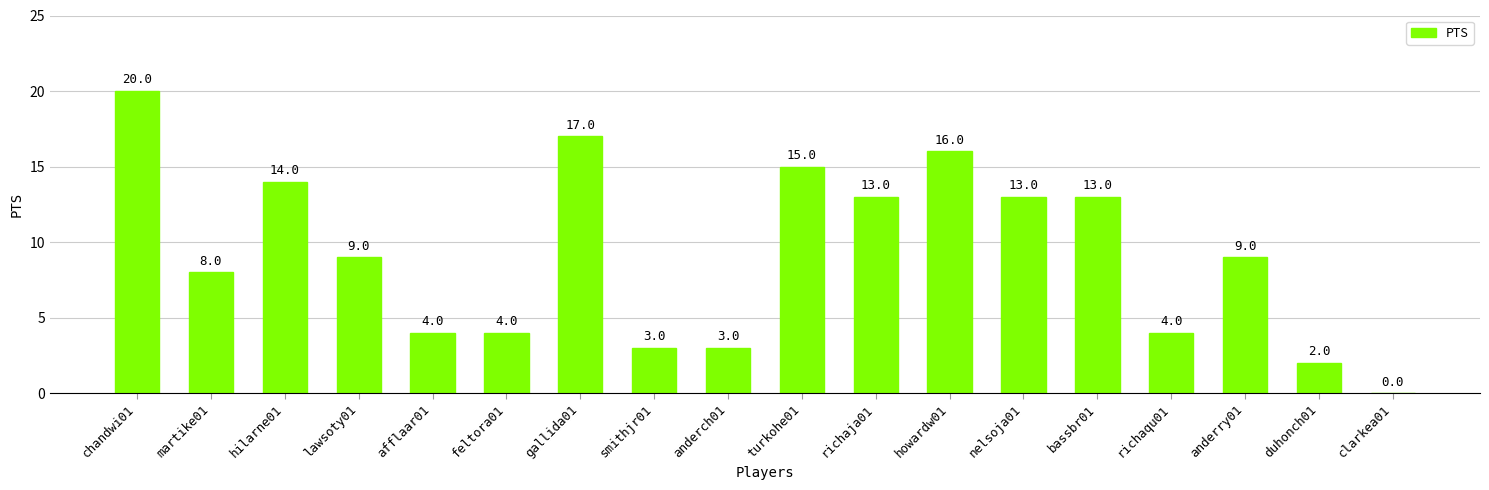

How many distinct data groups are displayed?

1